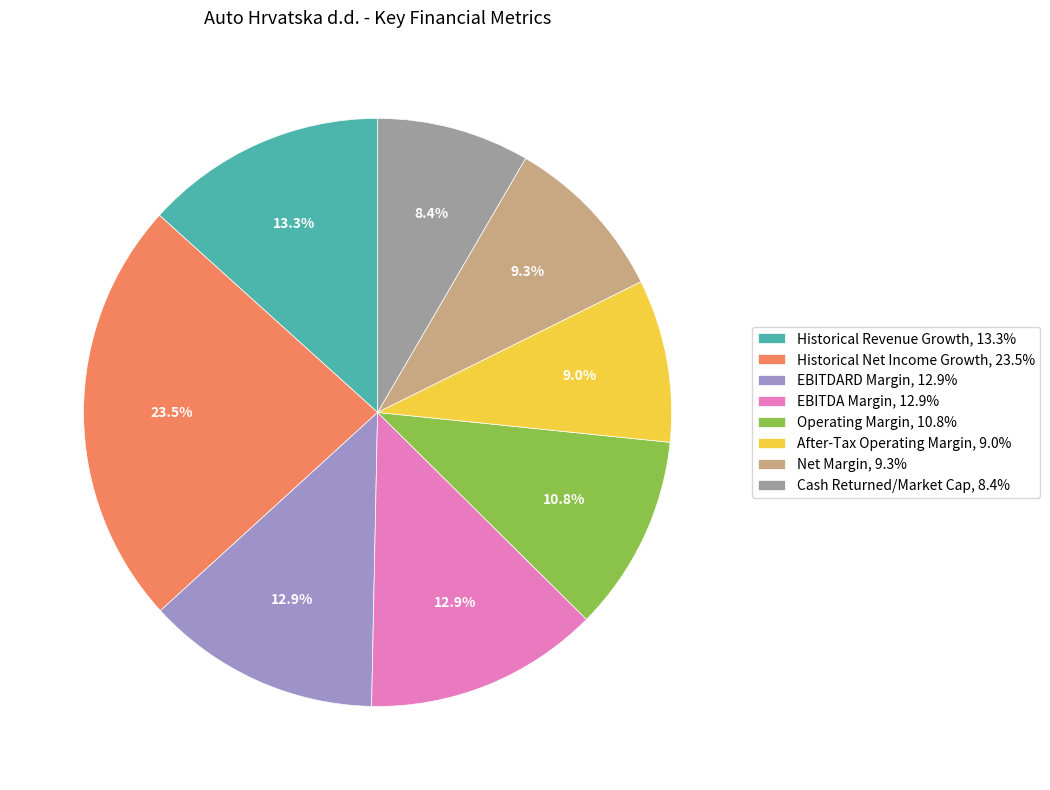

How many slices are in this pie chart?

8